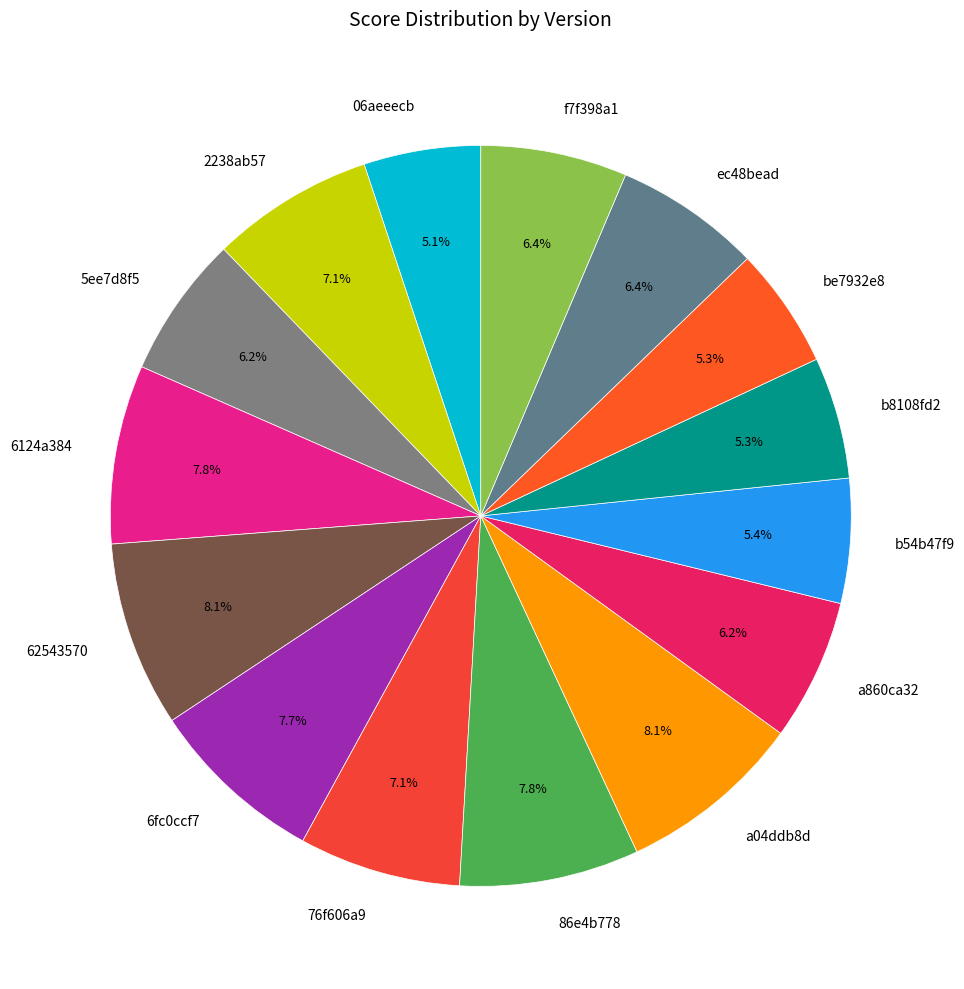

How many segments does this pie chart have?

15